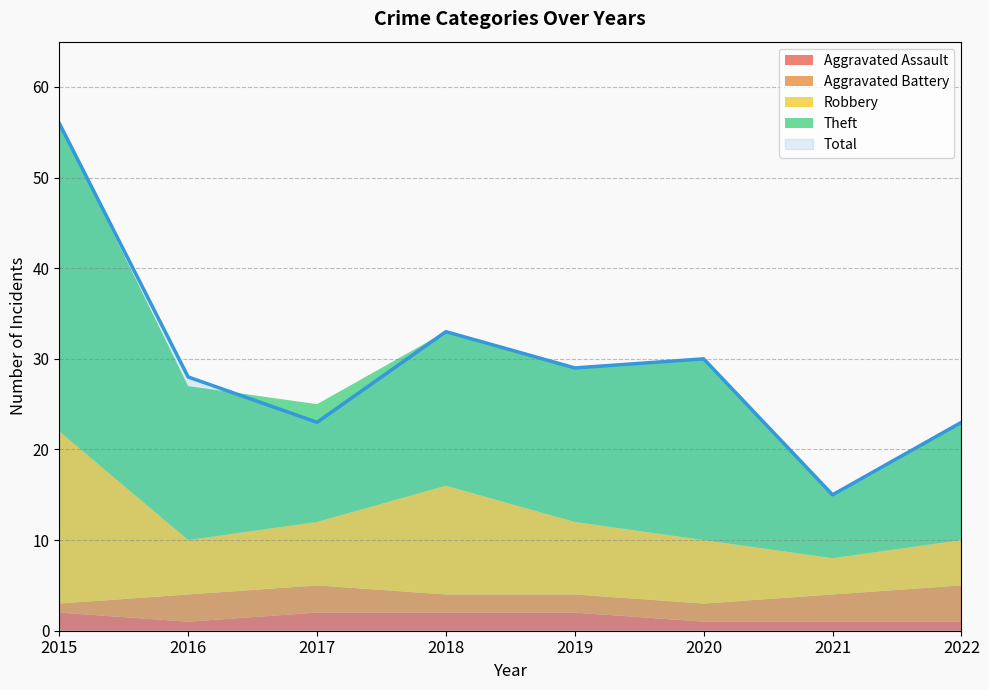

At which category is the sum across all series the highest?

2015